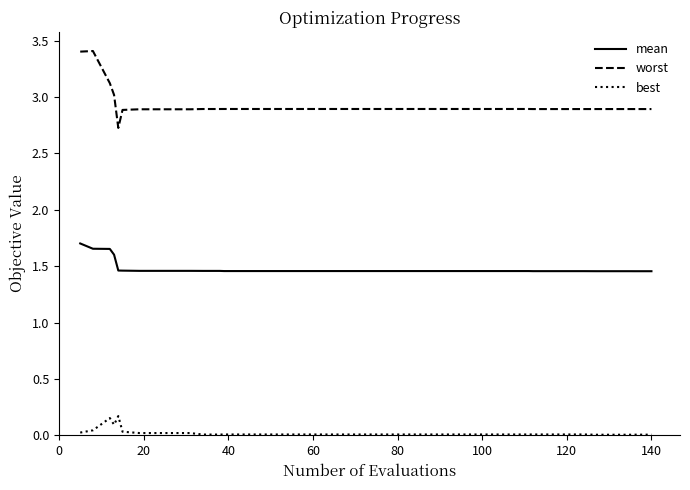

What are all the series names shown in the legend?

mean, worst, best